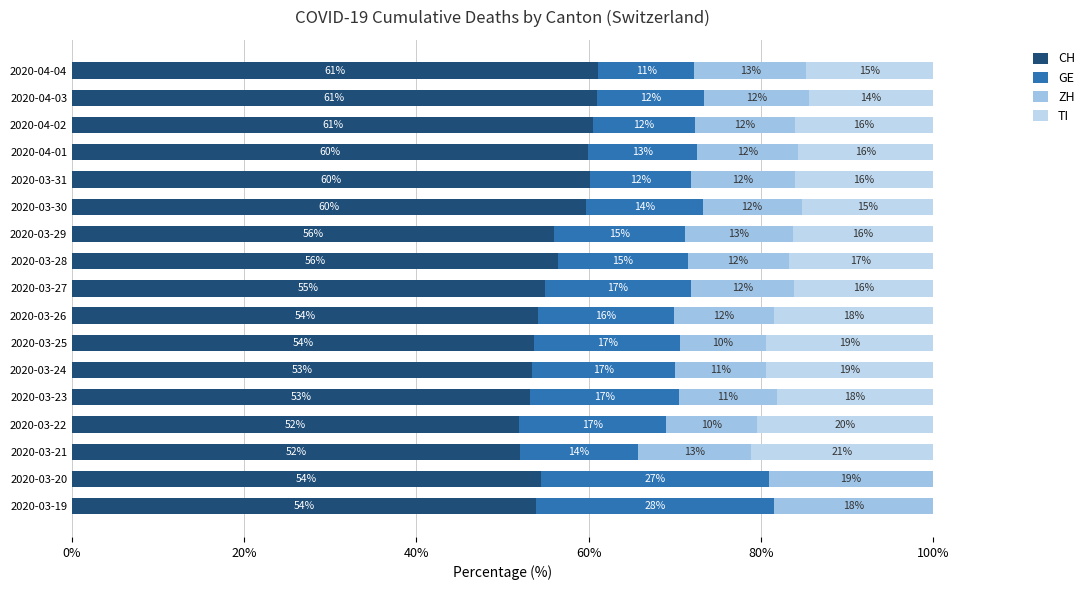

At how many categories does at least one series exceed 36?

17